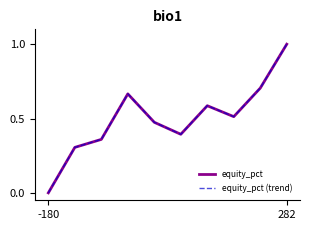

Does the chart have visible grid lines?

No